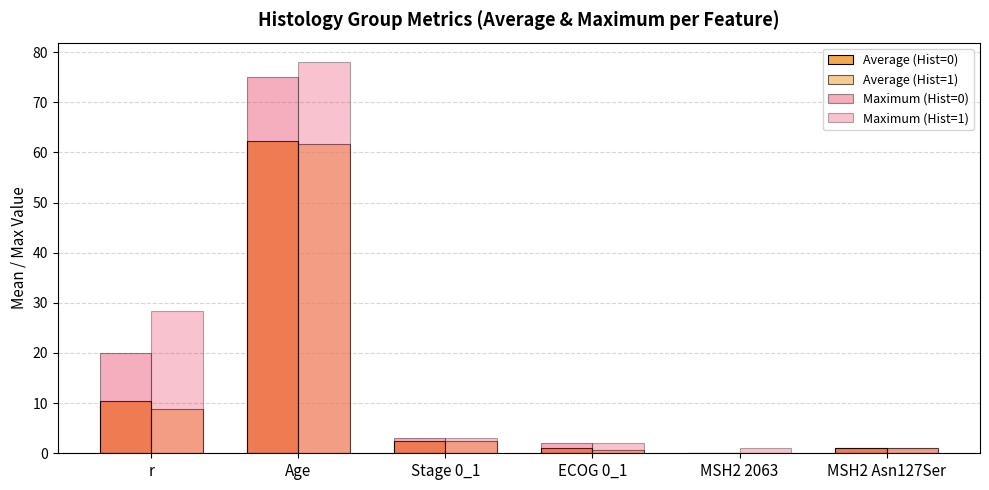

The value of Average (Hist=1) at MSH2 2063 is 0.1. True or false?

True